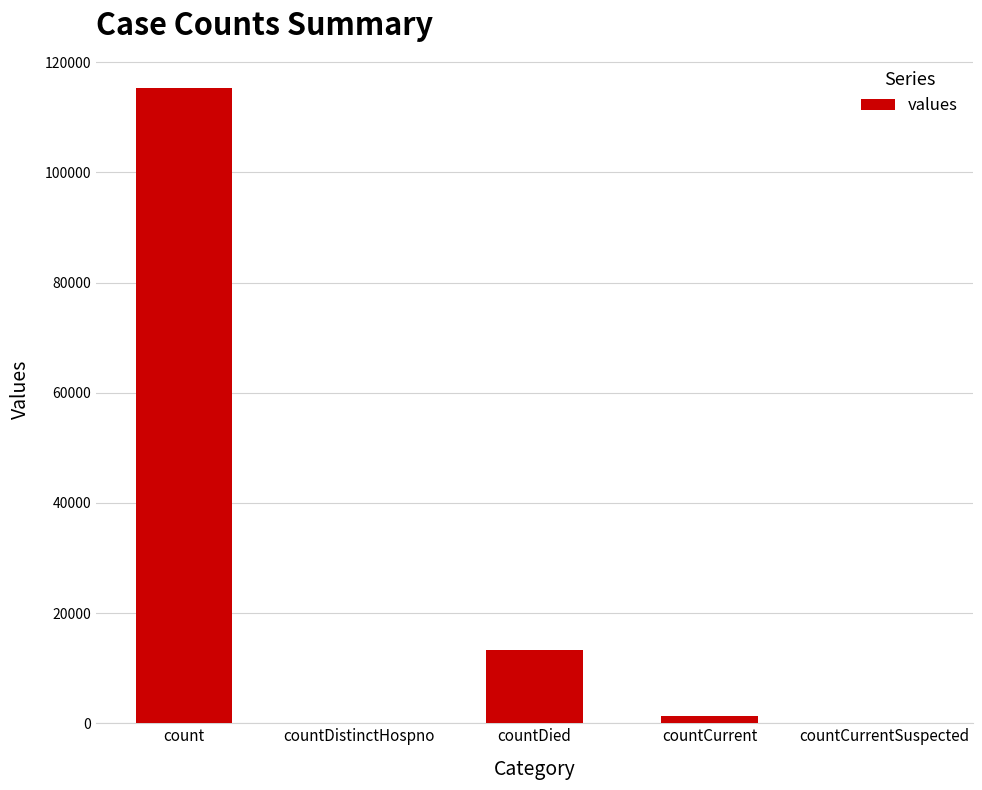

Is it true that the value at countCurrentSuspected is 0?

True